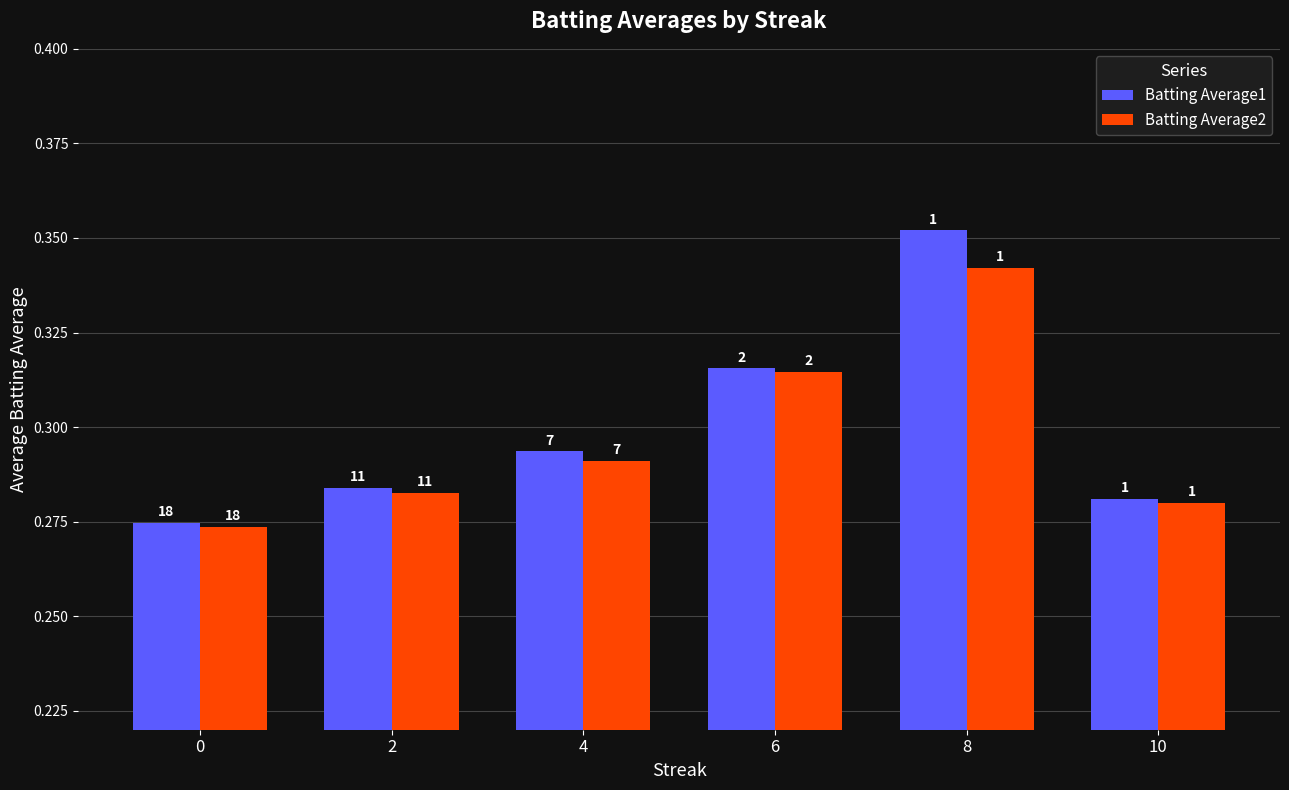

What is the approximate value of Batting Average2 at 8?

0.3